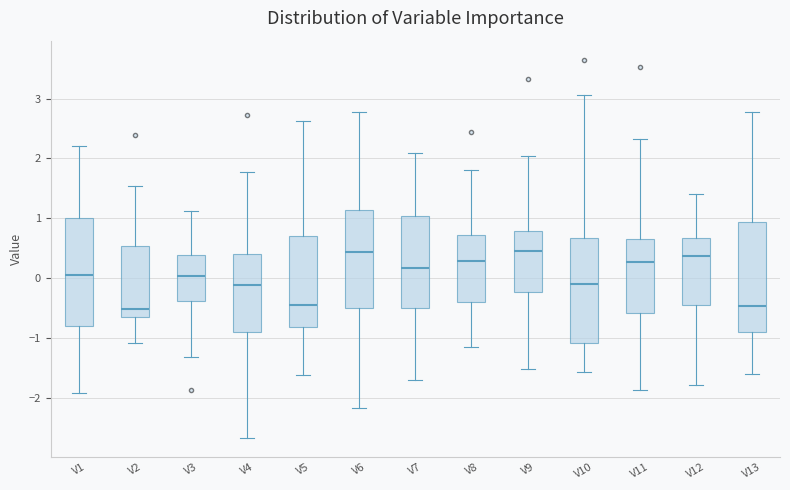

Reading left to right, transcribe this box plot: for each box, give where its median line is, the range the box spans, and where its two whiskers end, as read against the y-axis. The values are not printed on the chart, so give them approximately, as read against the axis.

V1: median 0.0, box -0.8 to 1.0, whiskers -1.9 to 2.2
V2: median -0.5, box -0.7 to 0.5, whiskers -1.1 to 1.5
V3: median 0.0, box -0.4 to 0.4, whiskers -1.3 to 1.1
V4: median -0.1, box -0.9 to 0.4, whiskers -2.7 to 1.8
V5: median -0.5, box -0.8 to 0.7, whiskers -1.6 to 2.6
V6: median 0.4, box -0.5 to 1.1, whiskers -2.2 to 2.8
V7: median 0.2, box -0.5 to 1.0, whiskers -1.7 to 2.1
V8: median 0.3, box -0.4 to 0.7, whiskers -1.2 to 1.8
V9: median 0.5, box -0.2 to 0.8, whiskers -1.5 to 2.0
V10: median -0.1, box -1.1 to 0.7, whiskers -1.6 to 3.1
V11: median 0.3, box -0.6 to 0.7, whiskers -1.9 to 2.3
V12: median 0.4, box -0.4 to 0.7, whiskers -1.8 to 1.4
V13: median -0.5, box -0.9 to 0.9, whiskers -1.6 to 2.8